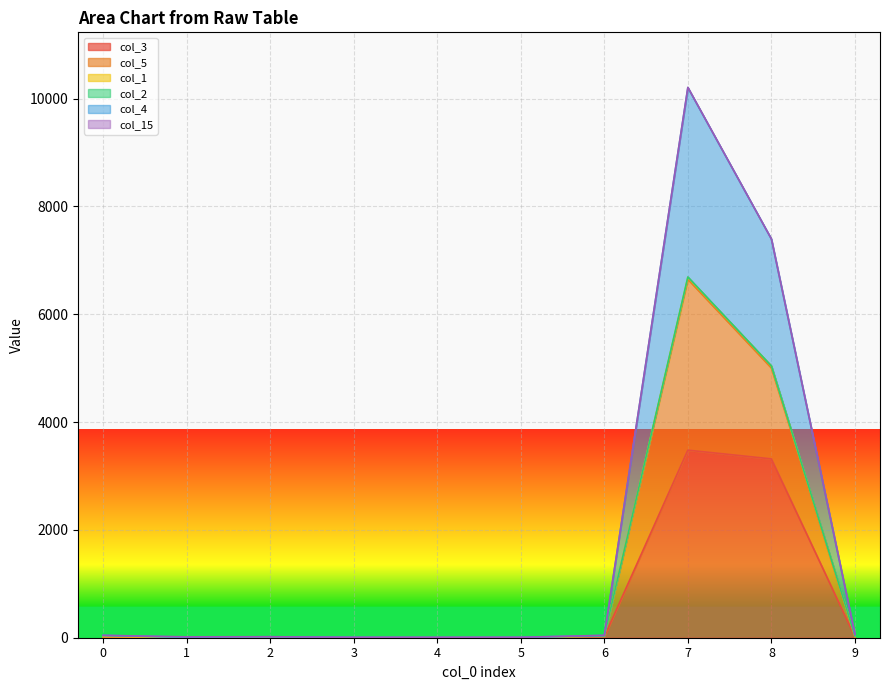

At which category is the sum across all series the highest?

7